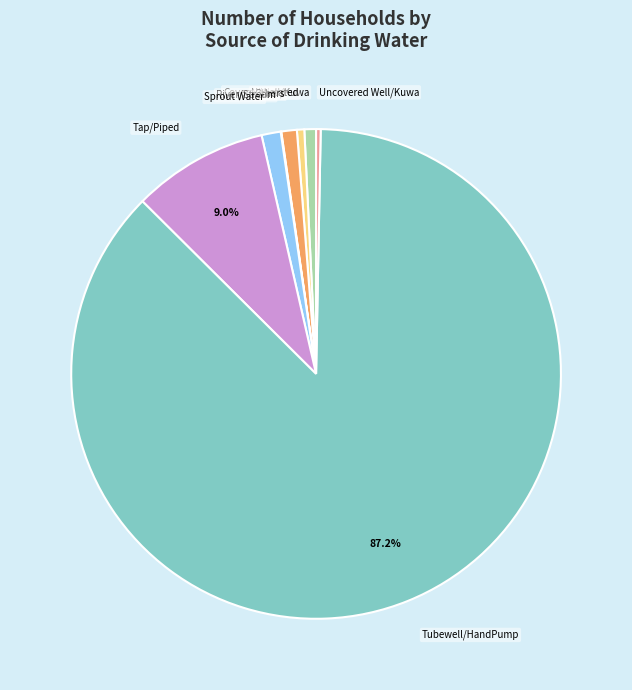

To the nearest percent, what is the difference between the largest and smallest slice percentages?

87%